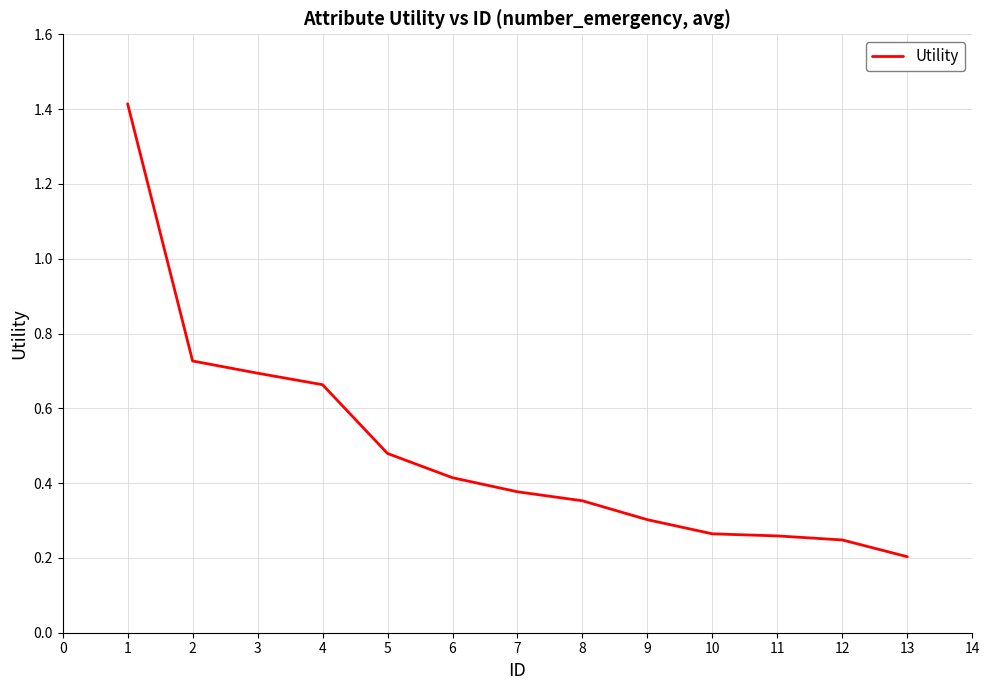

What is the maximum value shown in the chart?

1.4